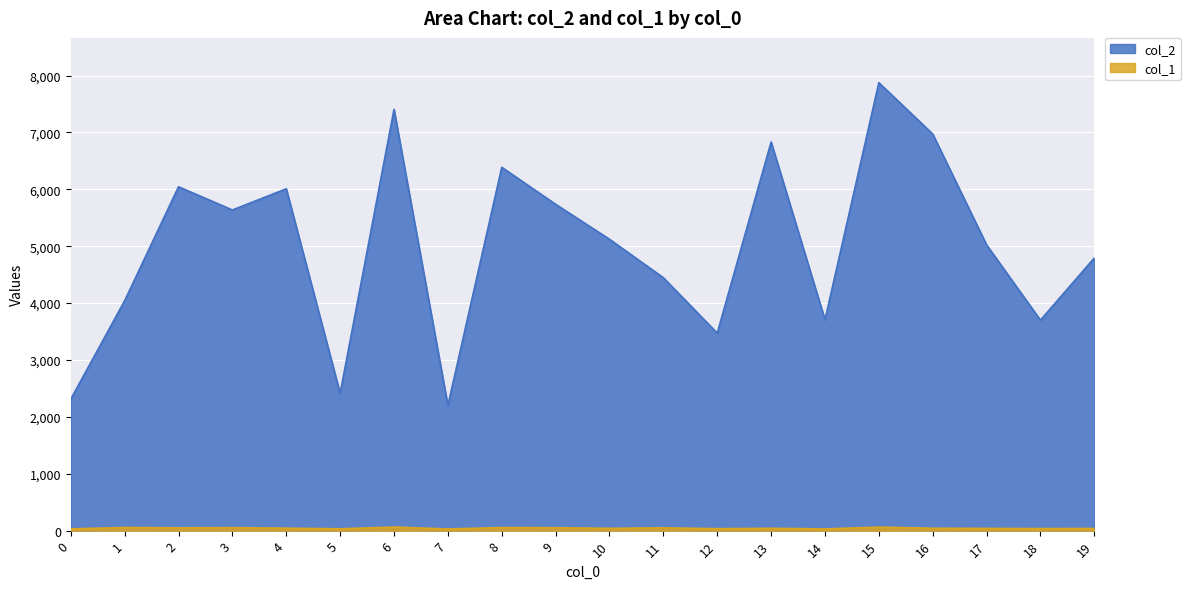

What is the sum of all col_1 values?

870